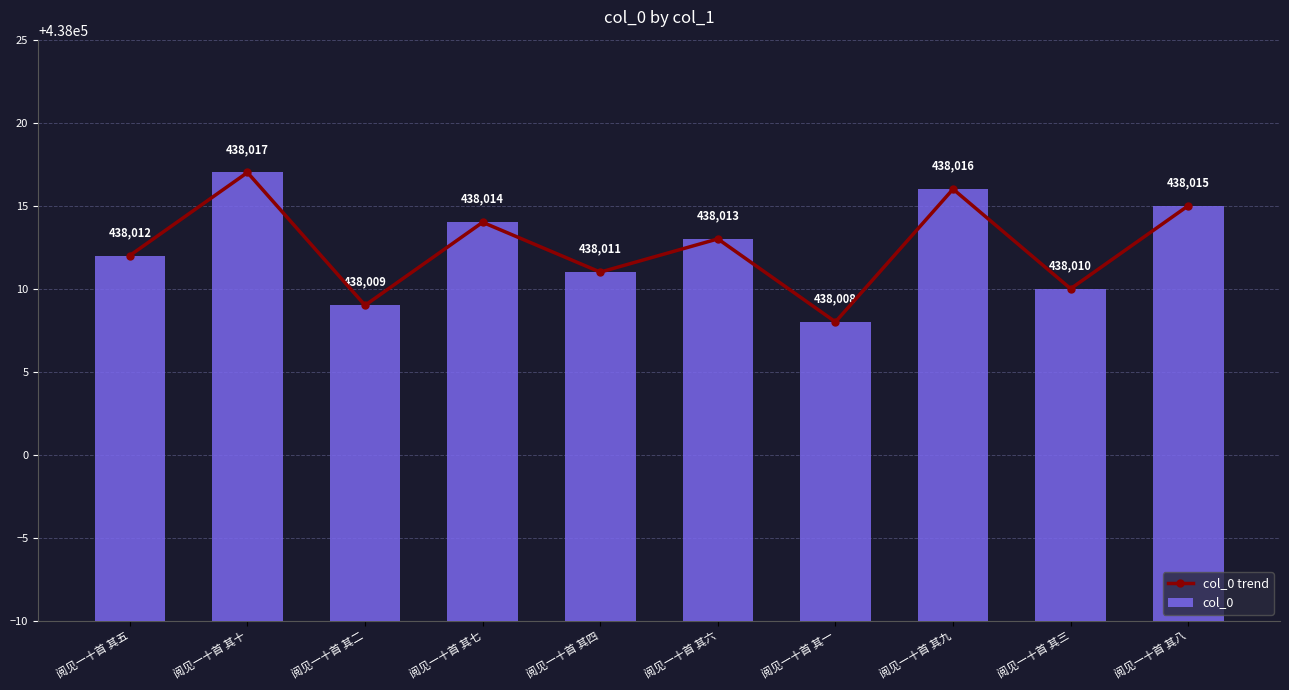

Which has a higher value, 阅见一十首 其八 or 阅见一十首 其十?

阅见一十首 其十